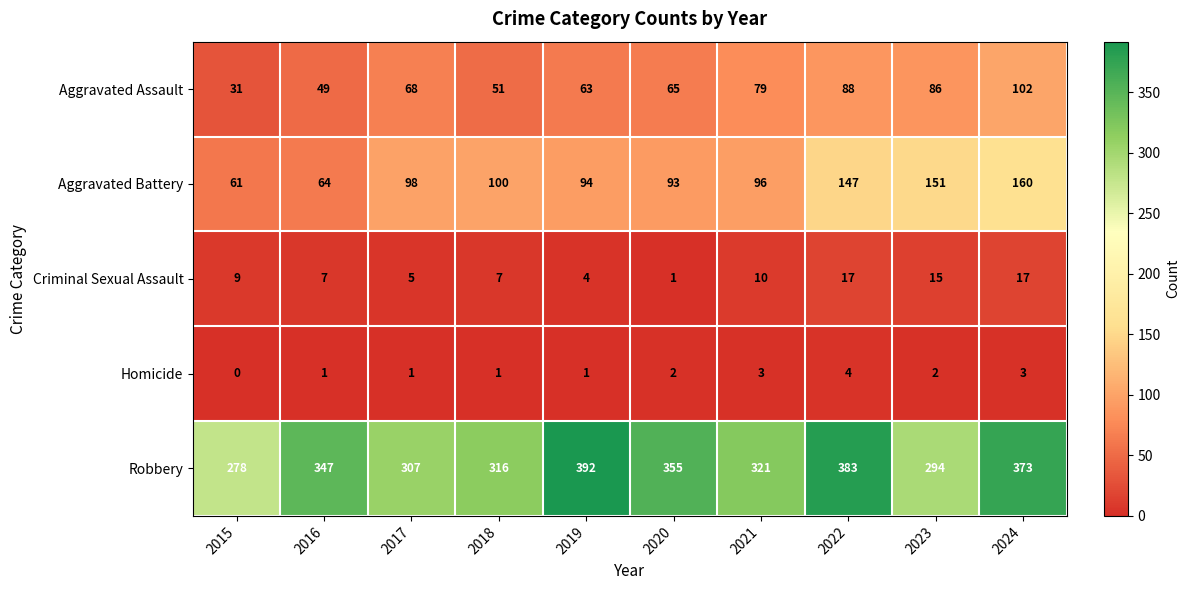

How many categories are shown in the chart?

10